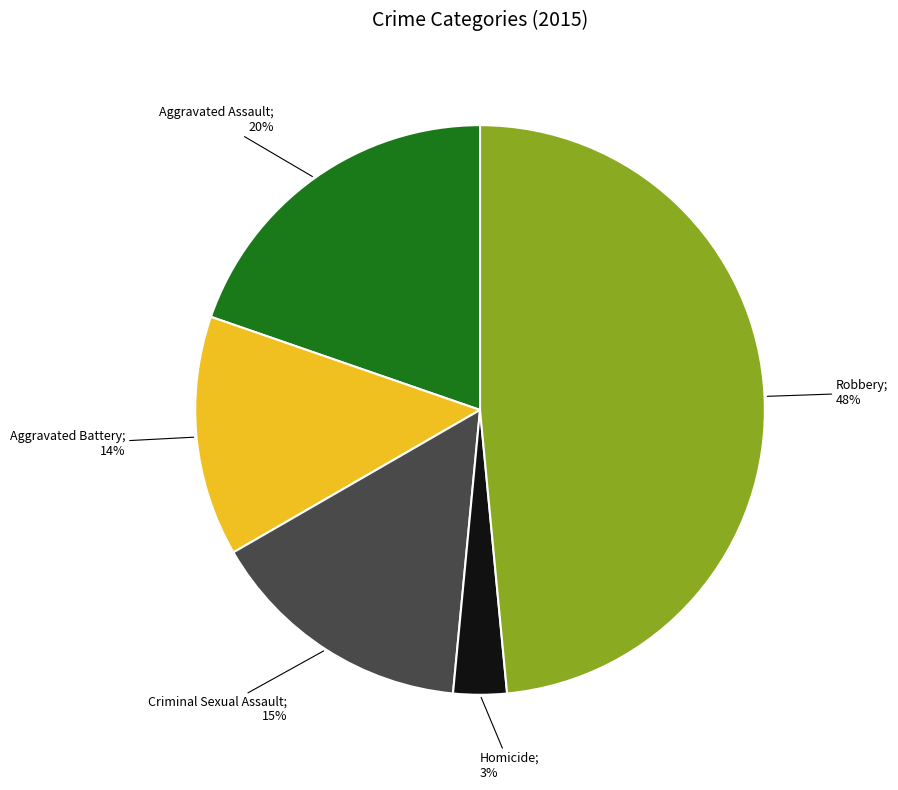

To the nearest percent, what is the difference between the largest and smallest slice percentages?

45%